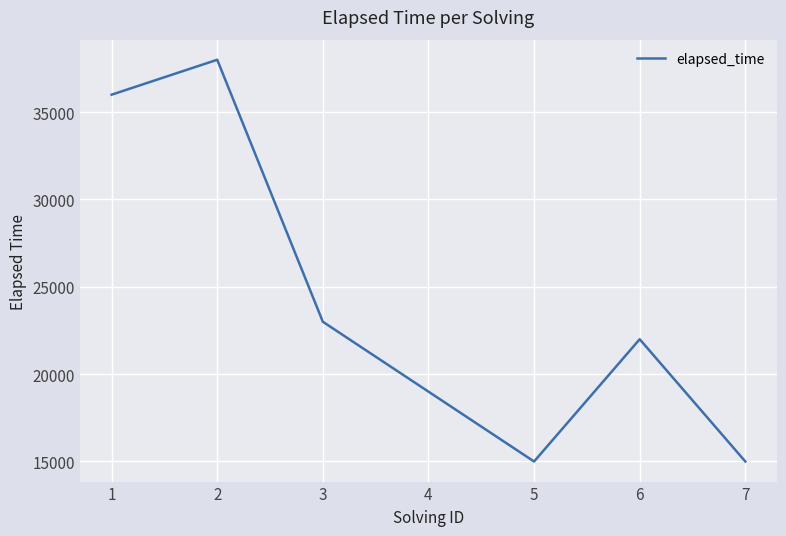

How many interior local peaks (higher than both neighbors) does the data have?

2